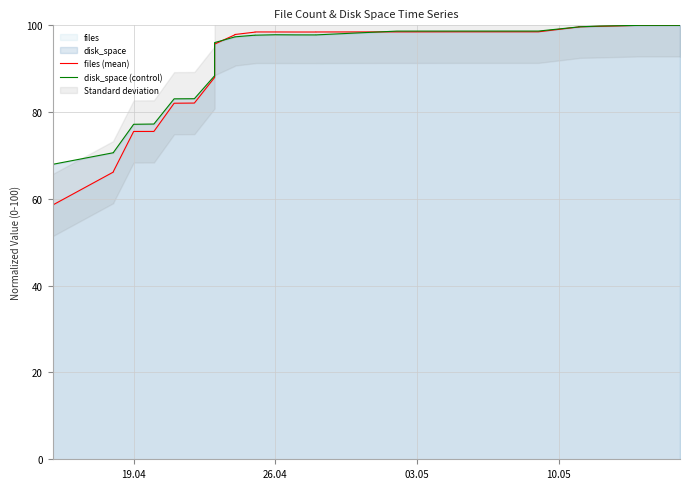

At how many categories does at least one series exceed 43?

38